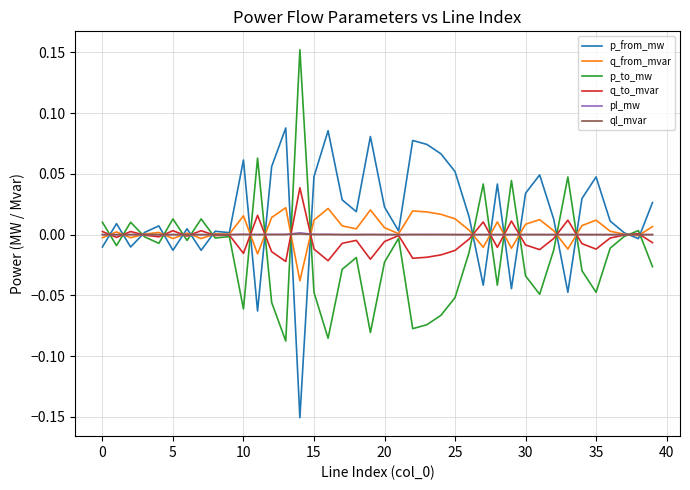

What is the sum of all q_to_mvar values?

-0.2